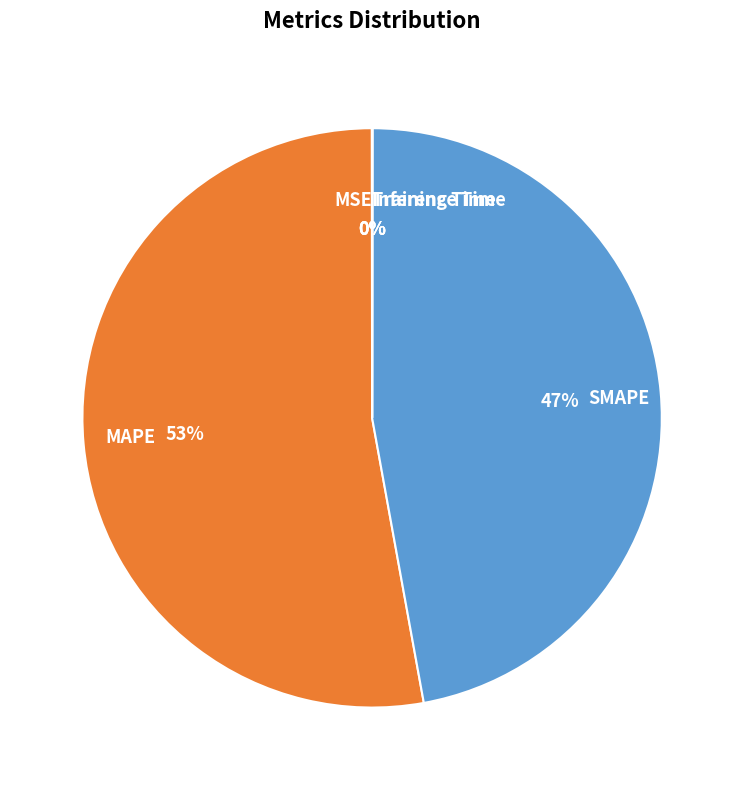

Which category accounts for the majority?

MAPE